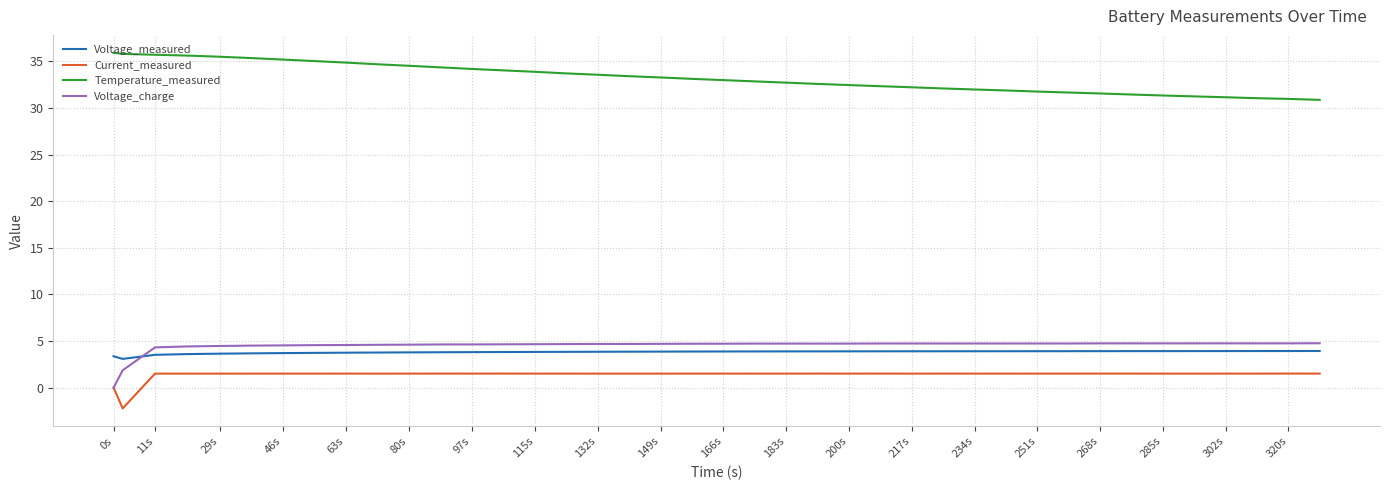

True or false: Current_measured and Voltage_measured cross at least once.

False